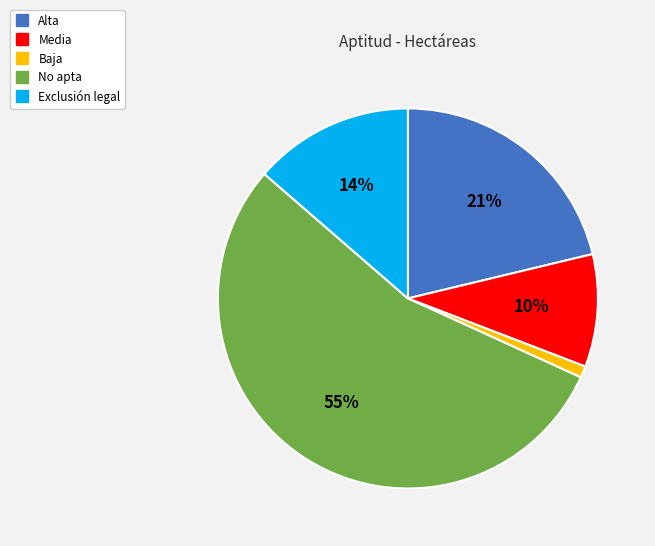

Is it true that Alta is 21% of the pie?

True